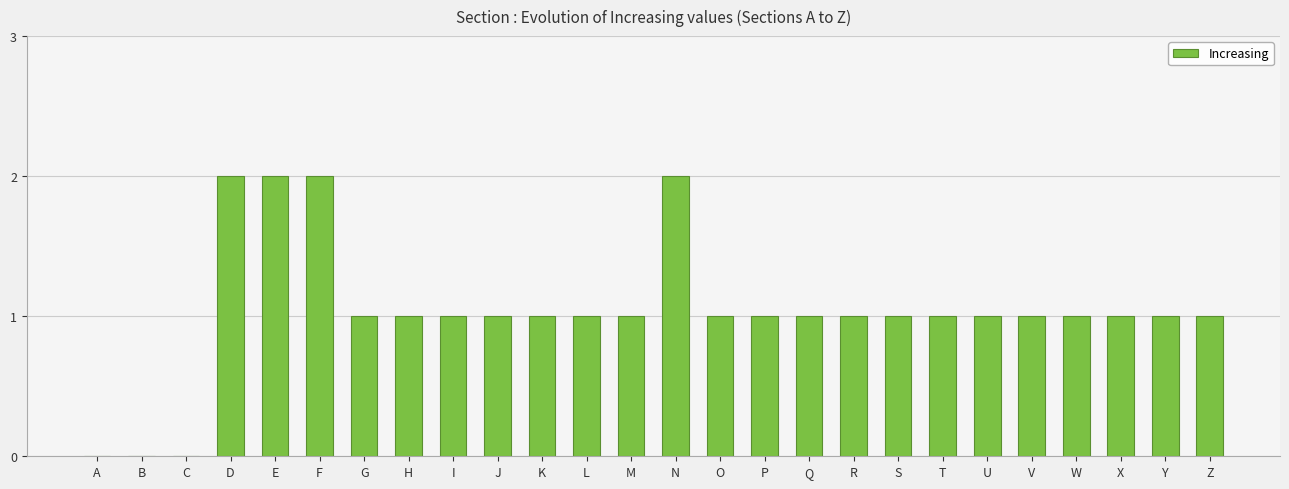

The value at M is 1. True or false?

True